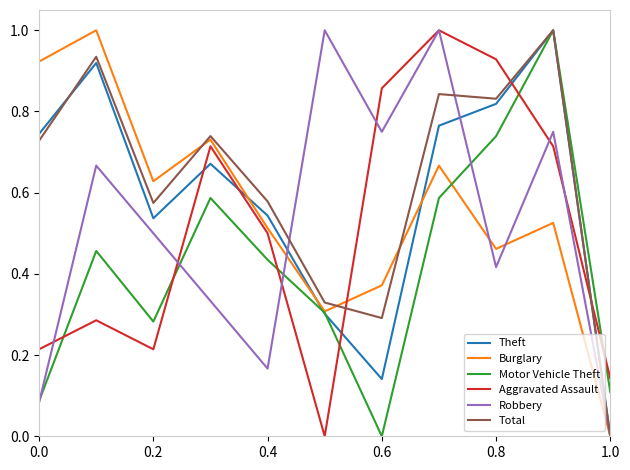

What is the highest value of the Robbery series?

1.0